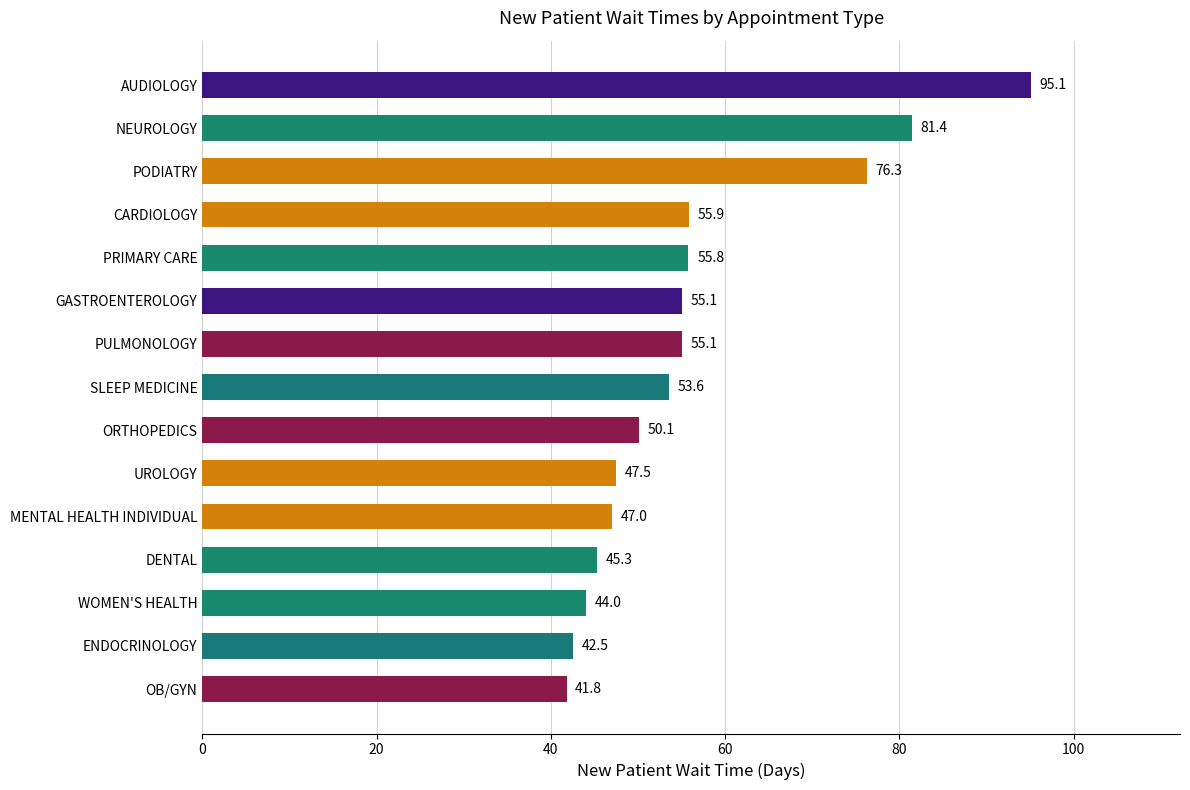

The chart shows a value of 76.3 at PODIATRY. True or false?

True